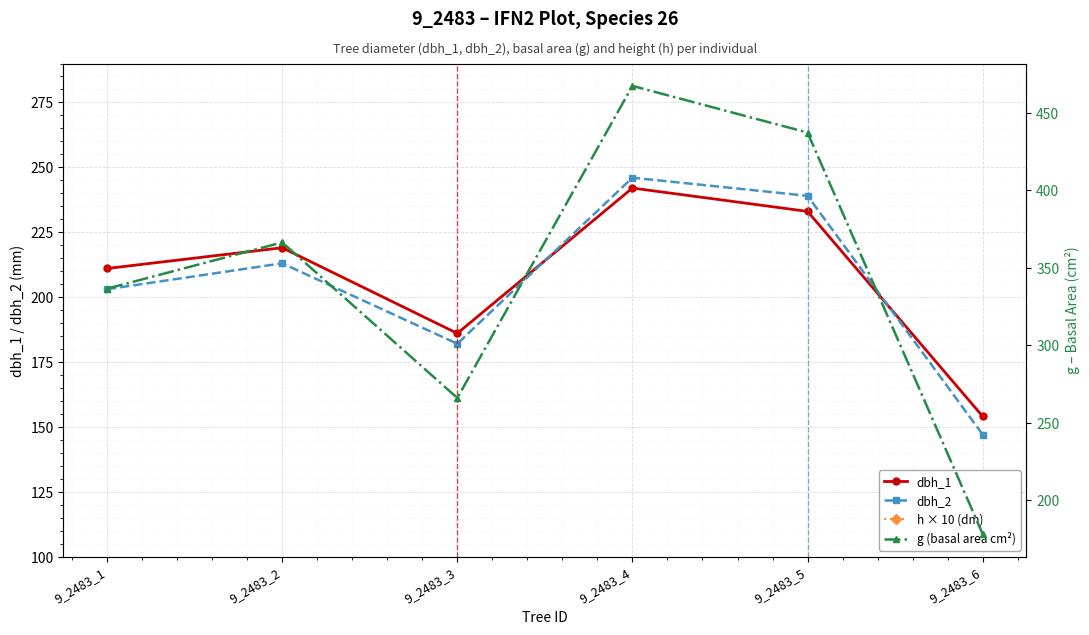

How many distinct data groups are displayed?

4